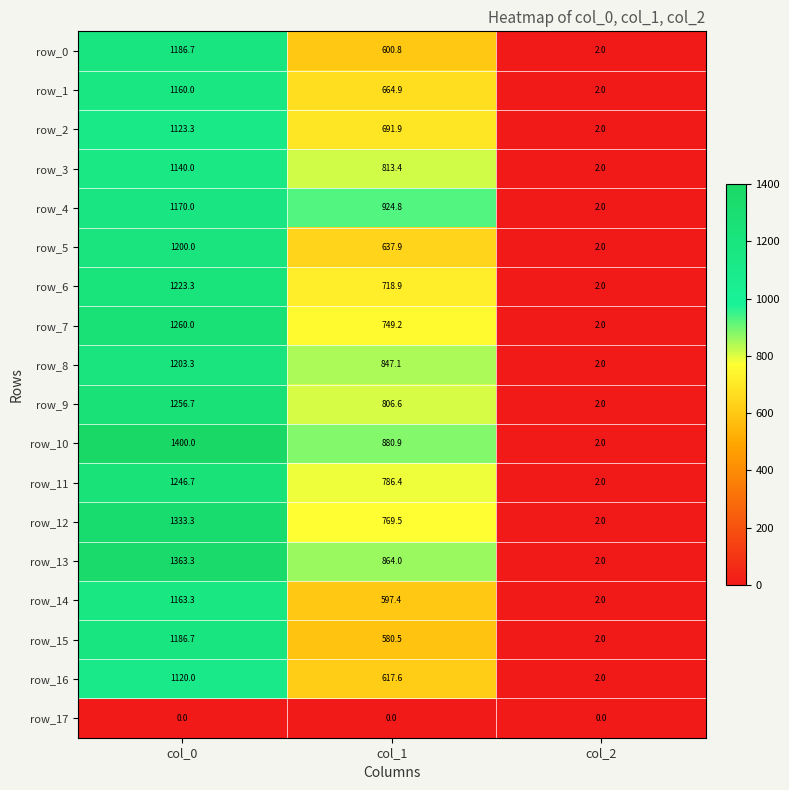

Rank the series at col_1 from highest to lowest value.

row_4, row_10, row_13, row_8, row_3, row_9, row_11, row_12, row_7, row_6, row_2, row_1, row_5, row_16, row_0, row_14, row_15, row_17